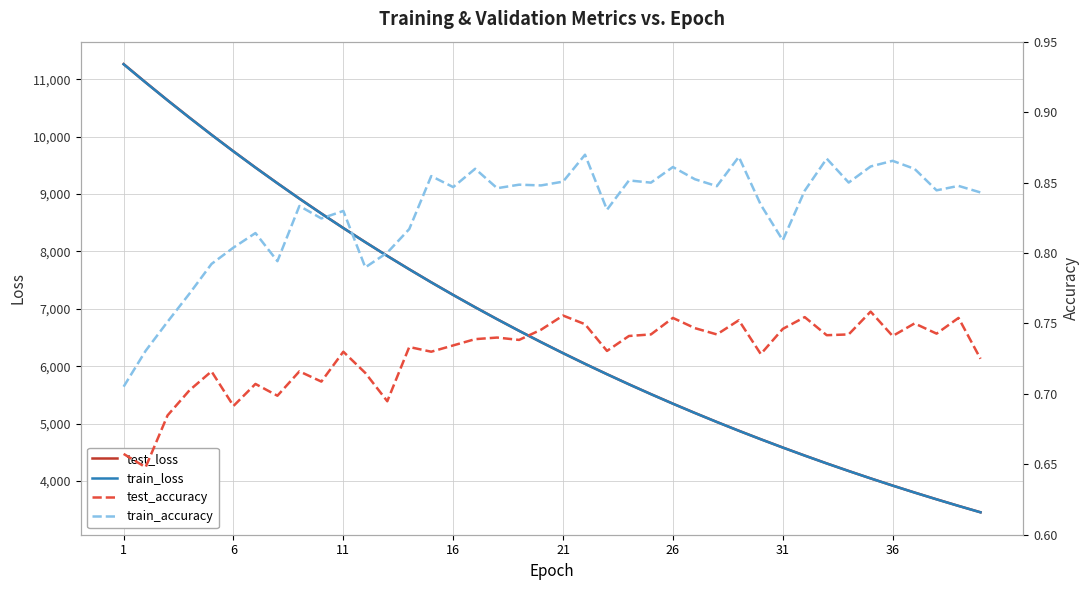

At how many categories does at least one series exceed 11262?

1